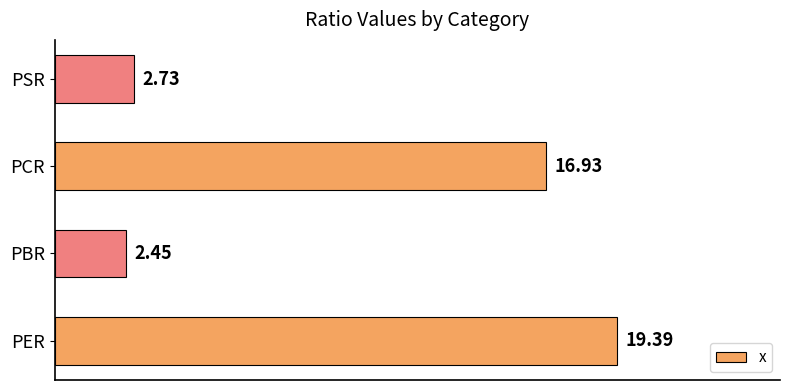

What is the ratio of the value at PCR to the value at PBR?

6.9